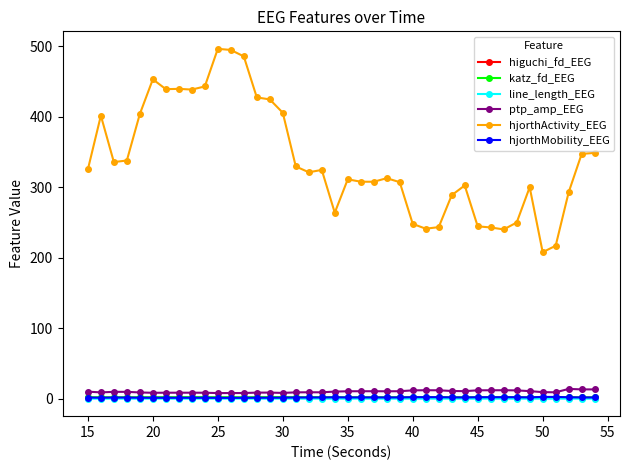

Which series has the largest range (max minus min)?

hjorthActivity_EEG